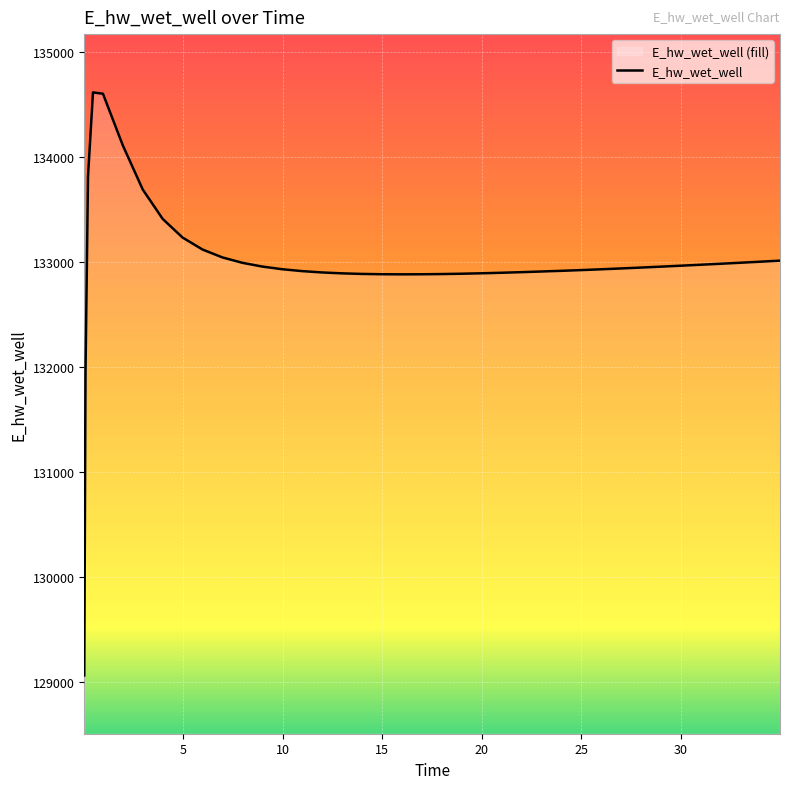

What is the difference between the maximum and minimum values?

5551.5